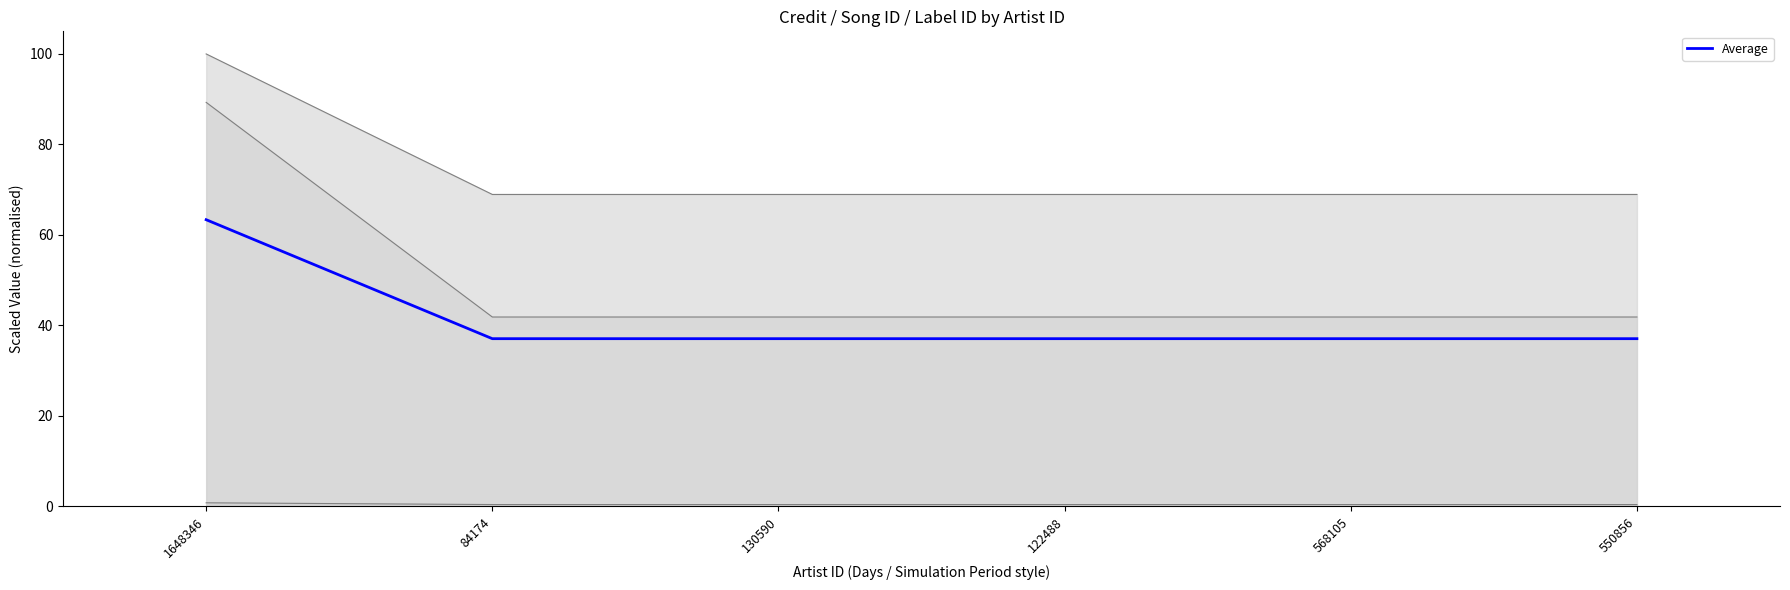

What is the greatest value displayed?

63.3